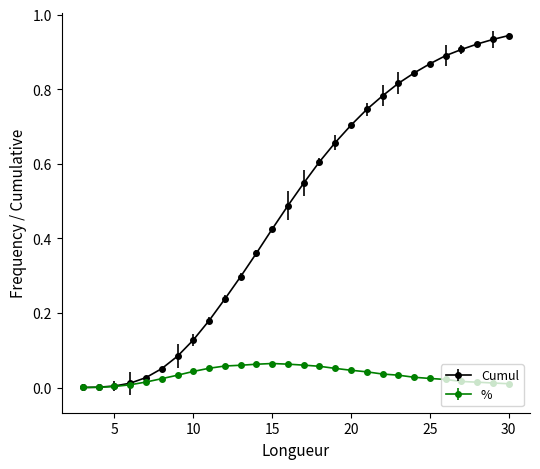

Which series has the widest spread of values?

Cumul